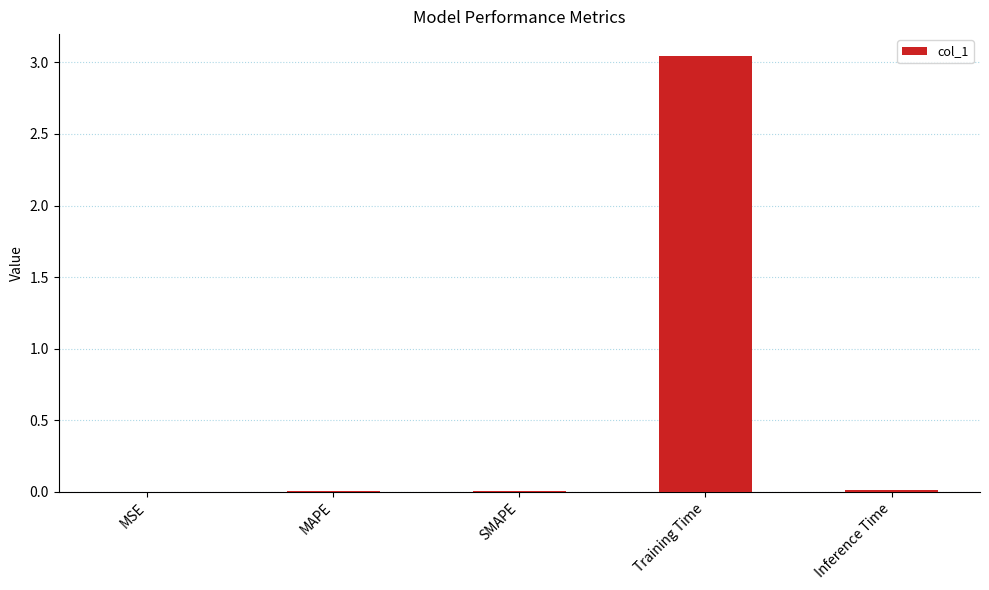

What is the average value?

0.6